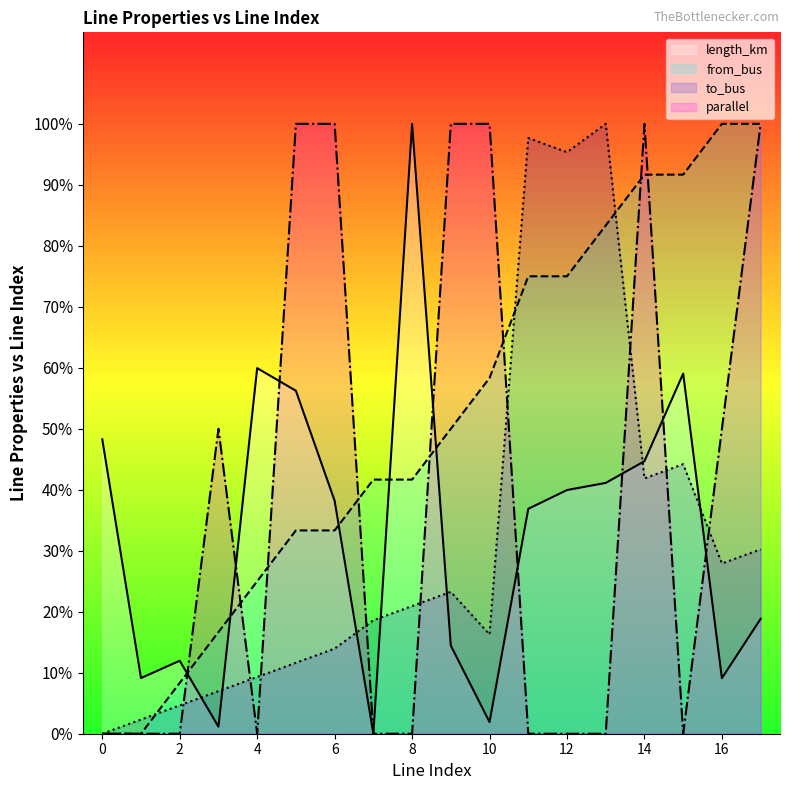

Is the value of parallel at 12 greater than the value of to_bus at 13?

No